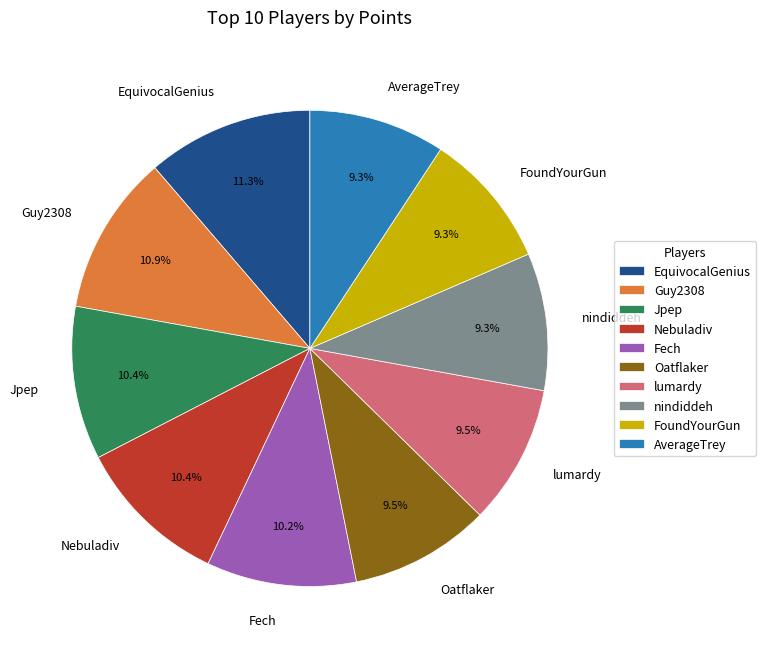

What is the total percentage of lumardy and Fech?

19.7%